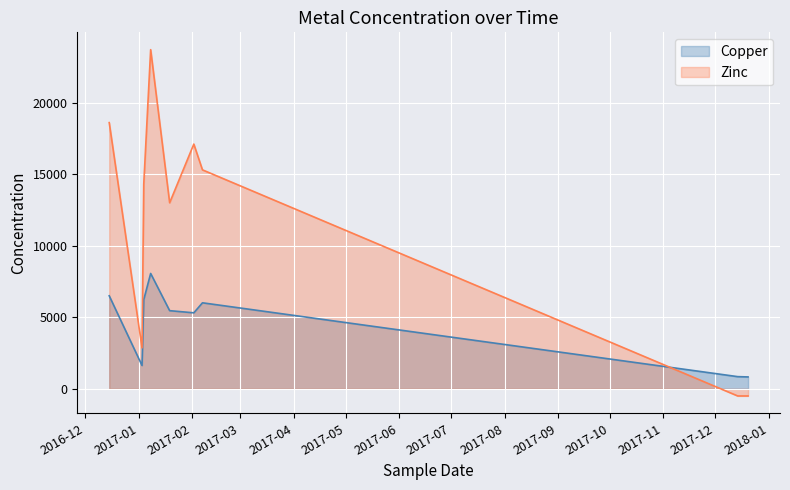

At which category is the sum across all series the highest?

2017-01-08